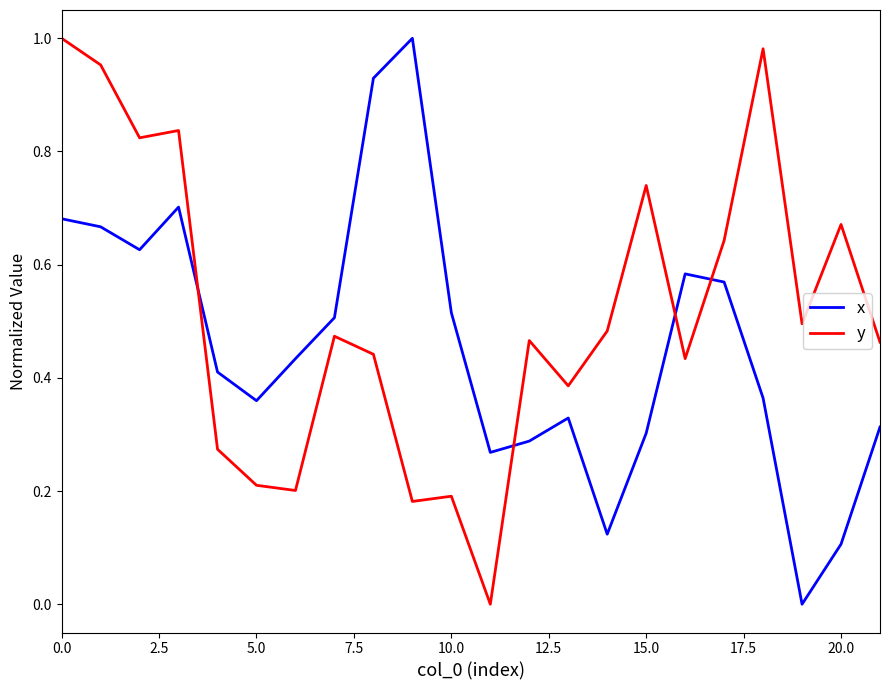

Rank the series by their average value, from highest to lowest.

y, x